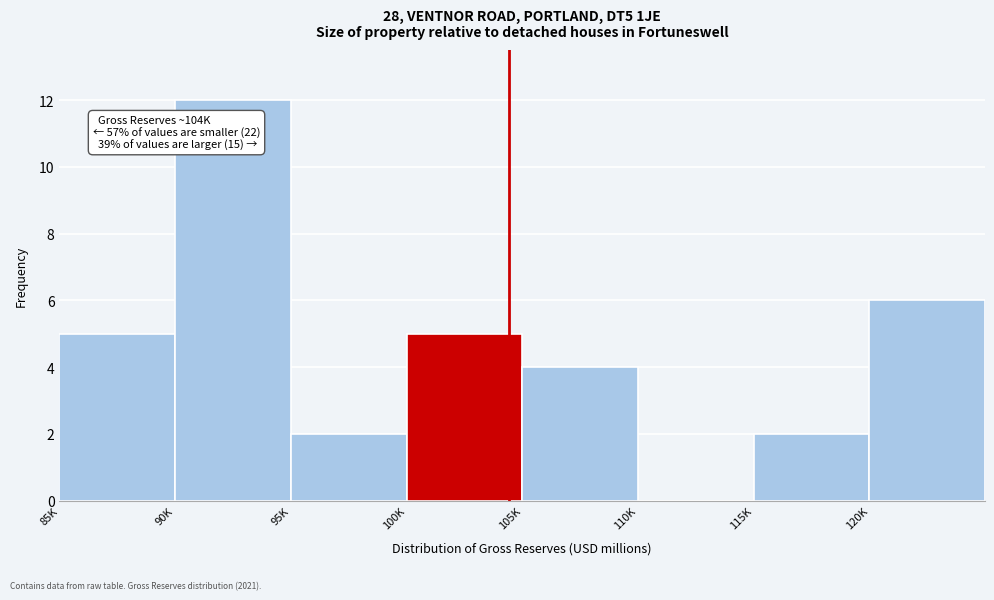

Reading right to left, extract all data points from this chart.

120K=6	115K=2	110K=0	105K=4	100K=5	95K=2	90K=12	85K=5